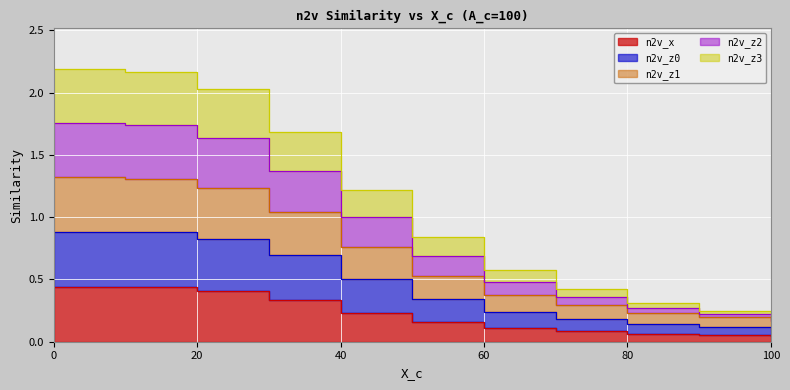

Which series has the largest total across all categories?

n2v_z1